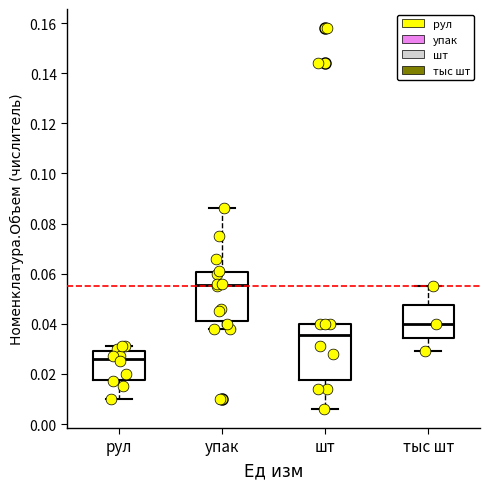

Reading left to right, read every box against the y-axis: the position of its median line, the range the box covers, and the ends of its whiskers. The values are not printed on the chart, so give them approximately, as read against the axis.

рул: median 0.026, box 0.018 to 0.030, whiskers 0.010 to 0.032
упак: median 0.056, box 0.042 to 0.060, whiskers 0.038 to 0.086
шт: median 0.036, box 0.018 to 0.040, whiskers 0.006 to 0.040
тыс шт: median 0.040, box 0.034 to 0.048, whiskers 0.030 to 0.056